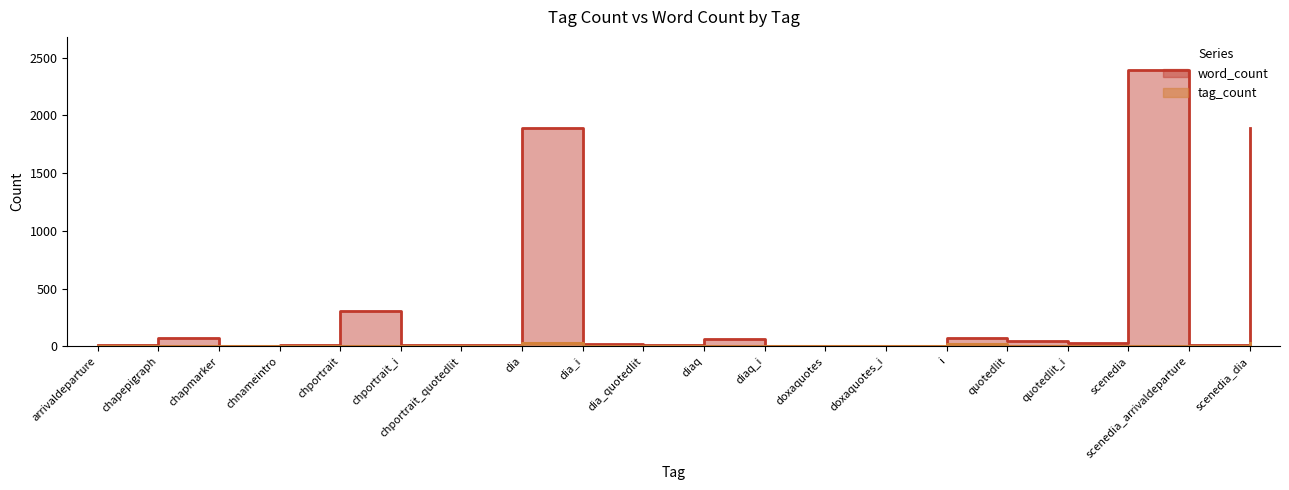

Which series has the largest range (max minus min)?

word_count